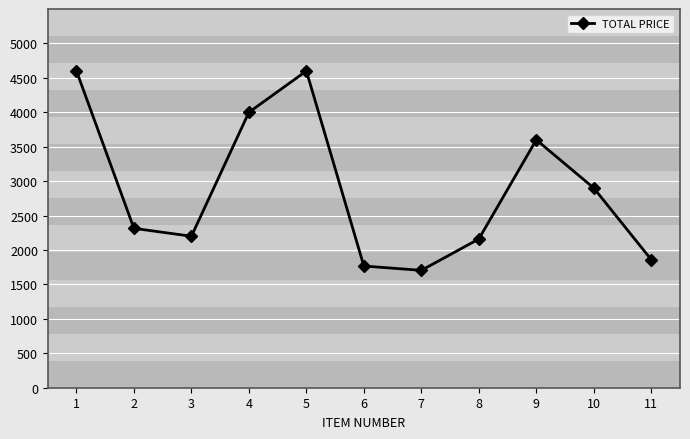

What is the greatest value displayed?

4600.0